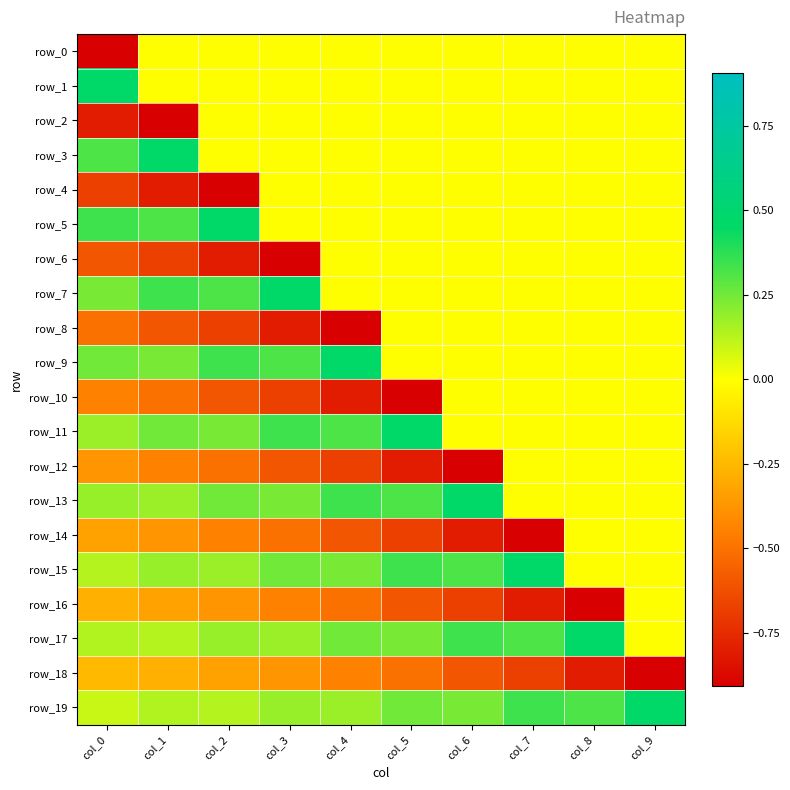

What is the sum of the row_14 values at col_8 and col_1?

-0.4